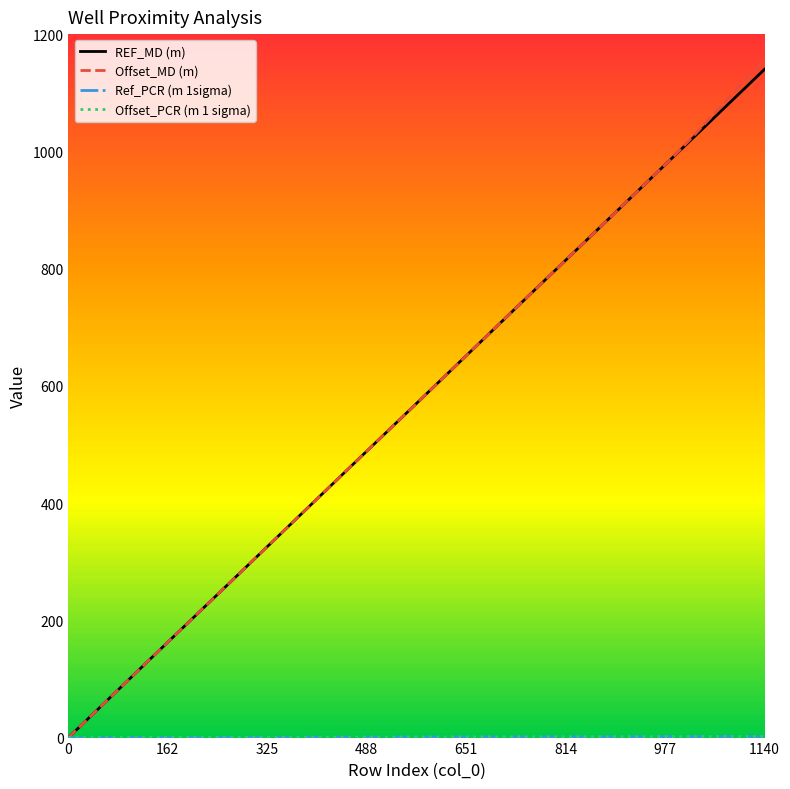

Which series has the largest total across all categories?

Offset_MD (m)